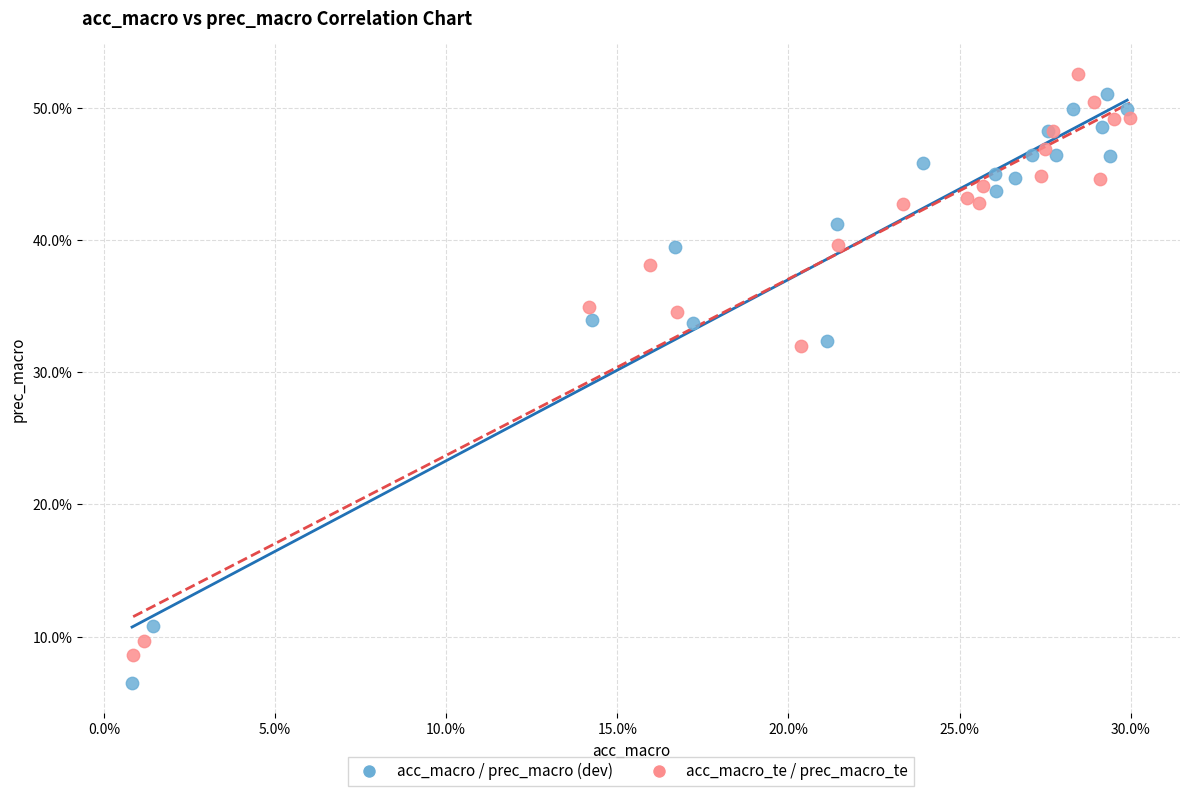

What are all the series names shown in the legend?

acc_macro / prec_macro (dev), acc_macro_te / prec_macro_te